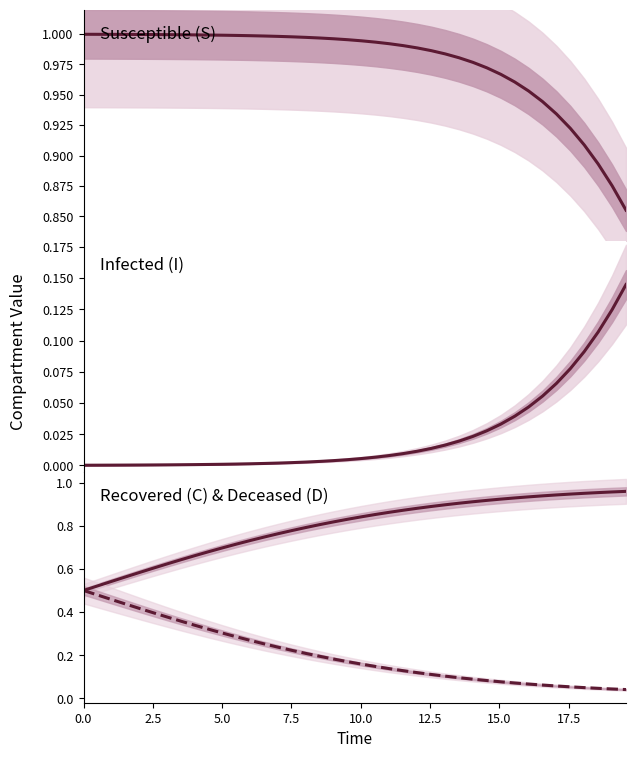

Which series ends up on top after the final intersection of Infected (I) and Recovered (C)?

Infected (I)